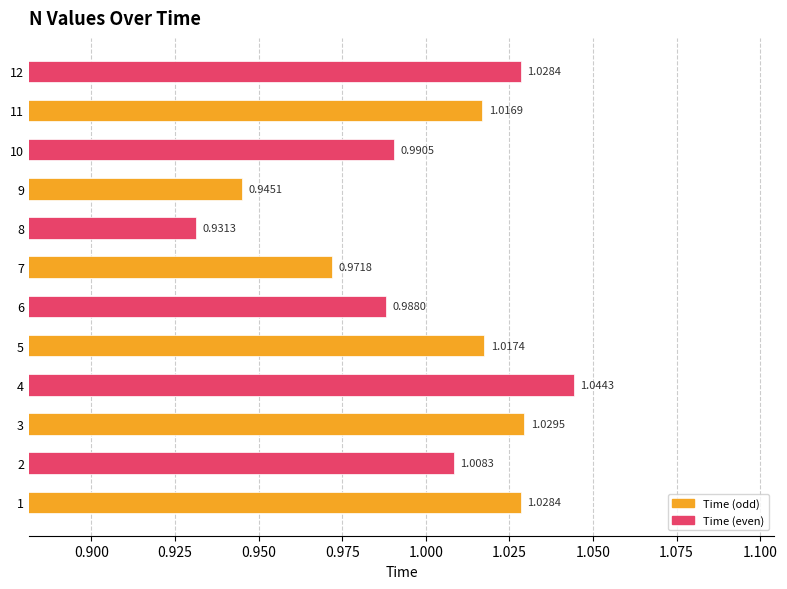

Does the chart contain any negative values?

No